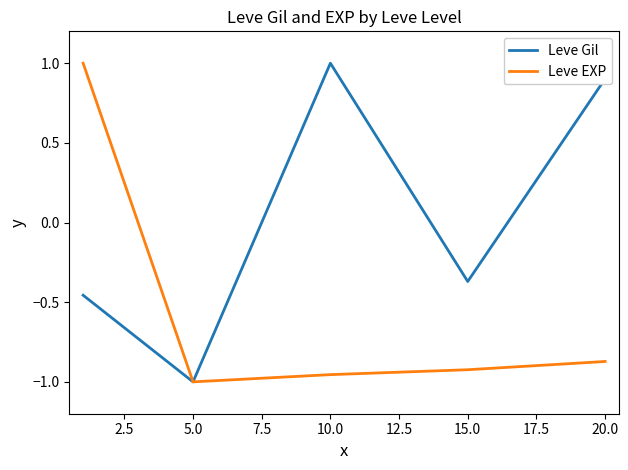

How many positive values does the Leve Gil series have?

2